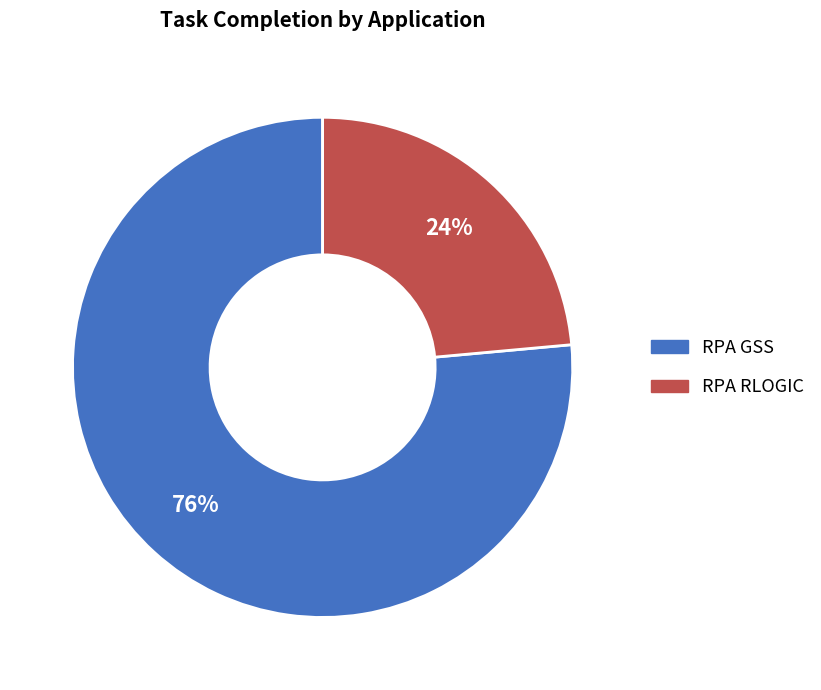

To the nearest percent, what percentage of the pie is RPA GSS?

76%